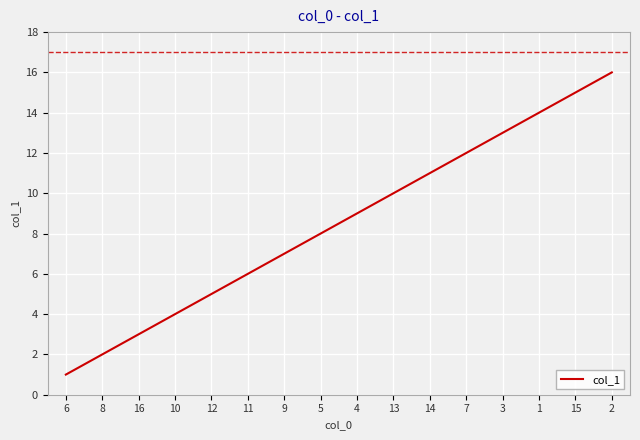

Rank the categories by value from lowest to highest.

6, 8, 16, 10, 12, 11, 9, 5, 4, 13, 14, 7, 3, 1, 15, 2